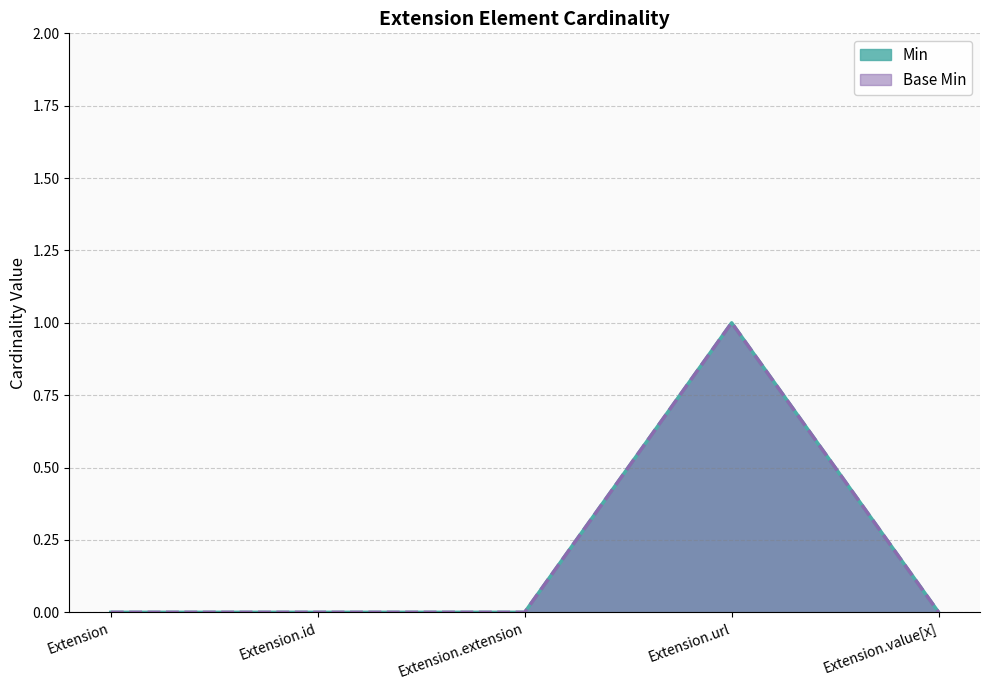

True or false: Min and Base Min cross at least once.

False